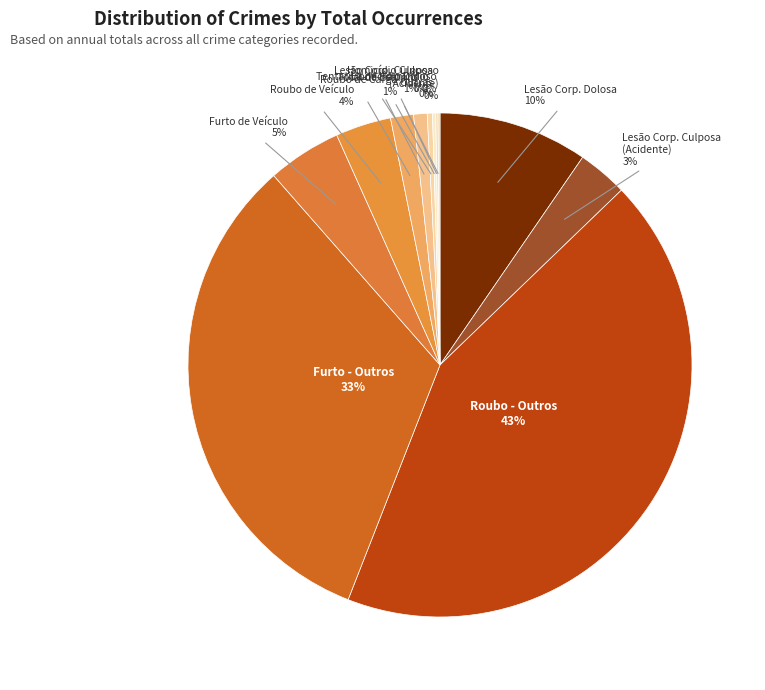

To the nearest percent, what portion does Roubo de Carga represent?

1%